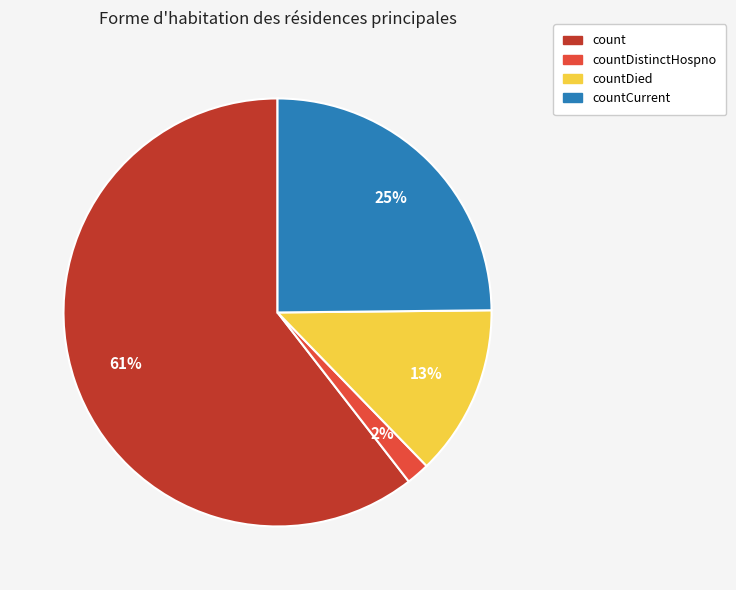

Which has a higher value, countDistinctHospno or countCurrent?

countCurrent